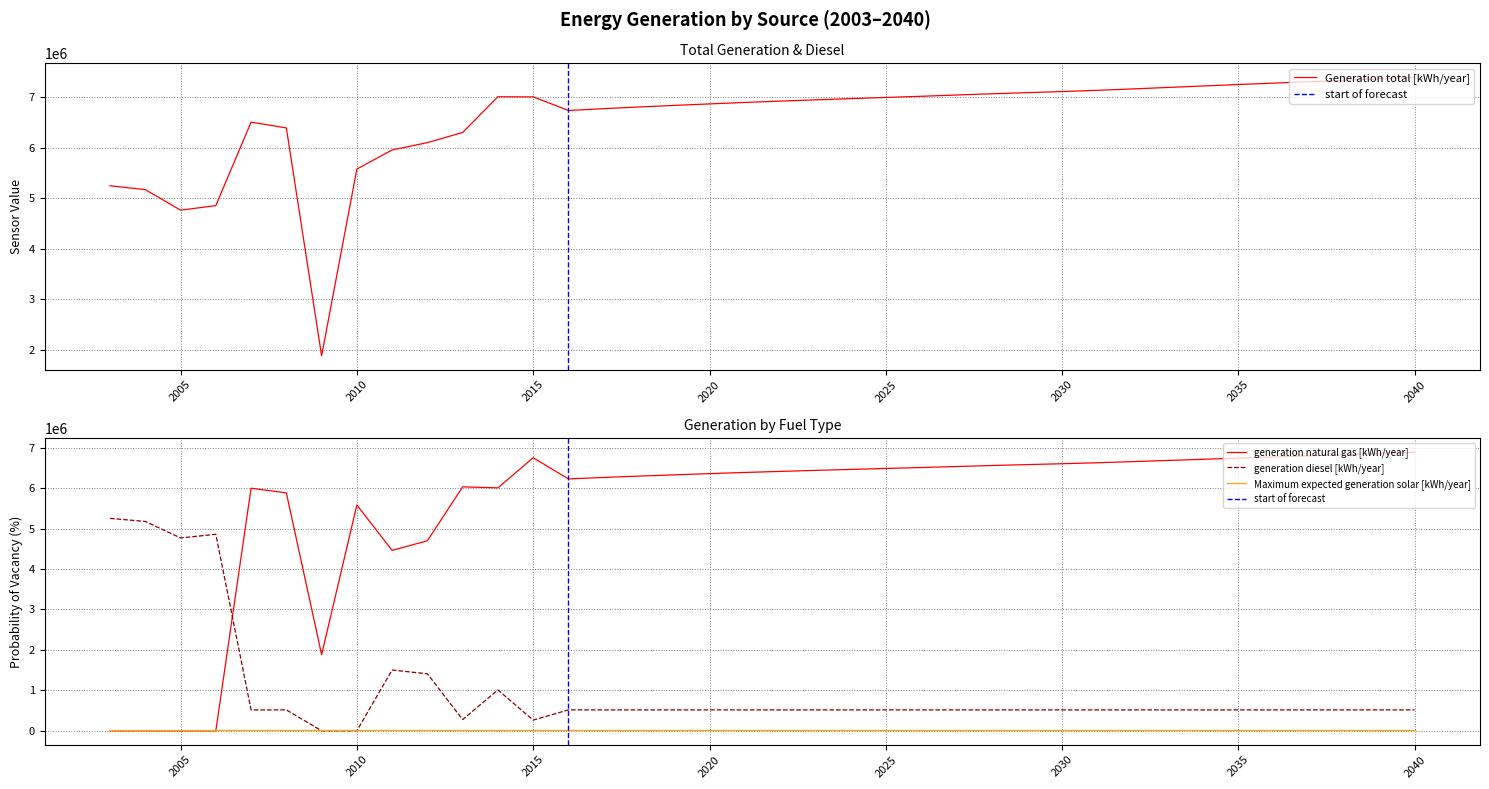

True or false: generation natural gas [kWh/year] has a value of 6436241.7 at 2023.

True